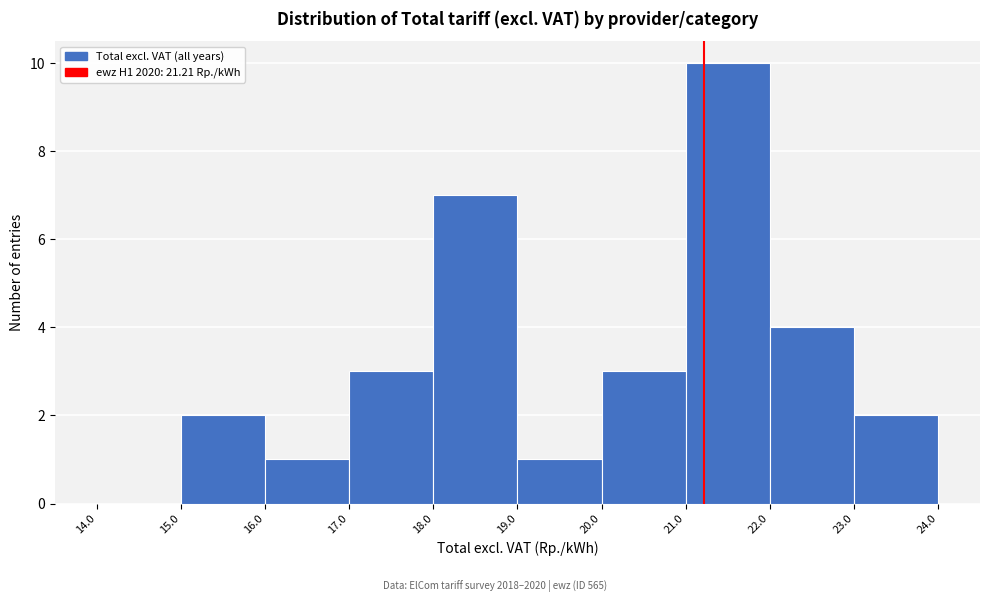

Over which range of the x-axis is the bar tallest?

21.0 to 22.0